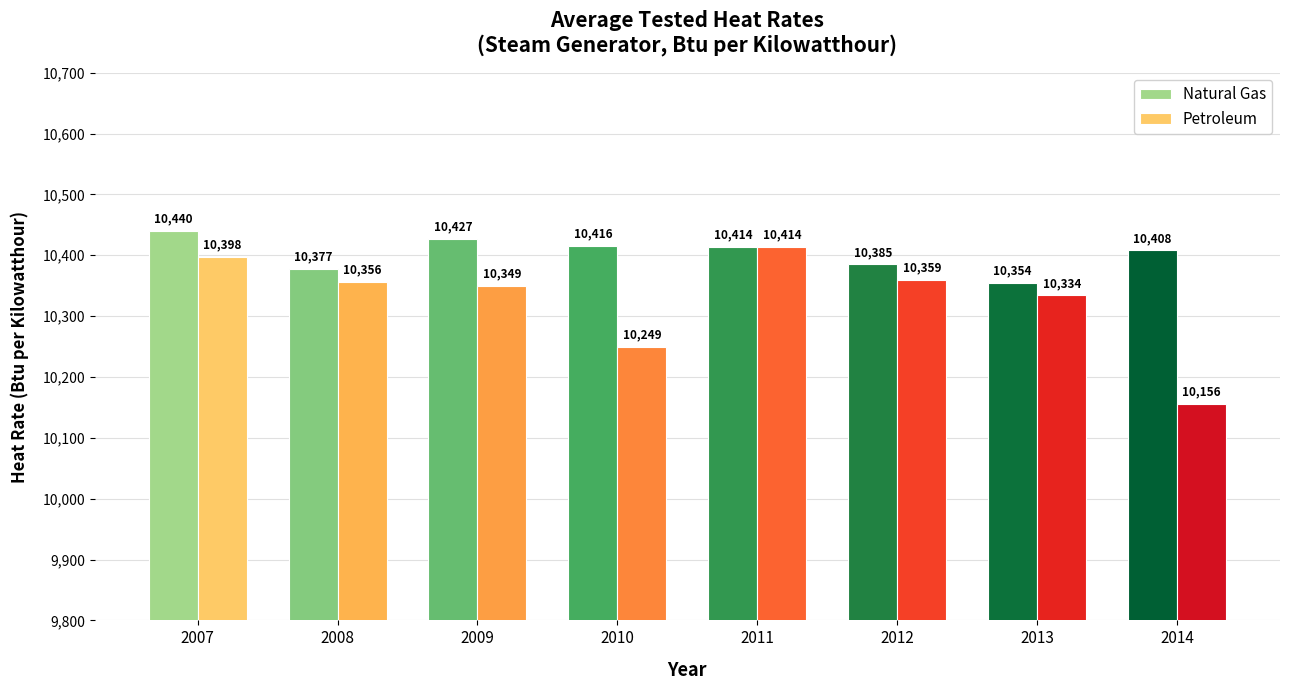

At how many categories does at least one series exceed 10343?

8